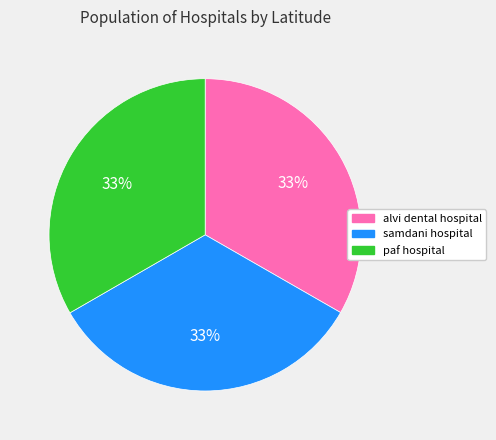

Approximately how many times larger is the value at samdani hospital compared to paf hospital?

1.0